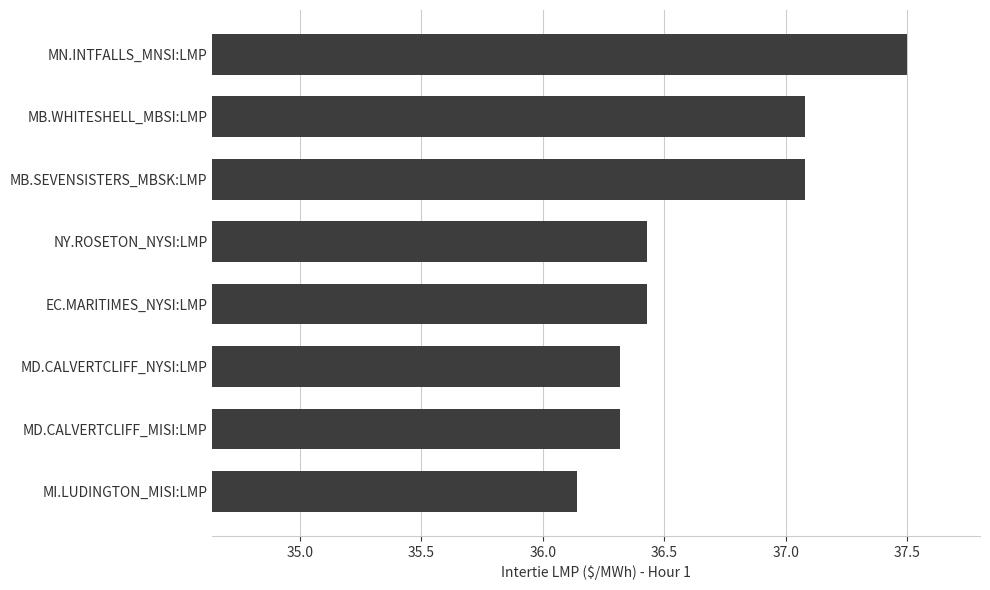

How many bars are there in total?

8